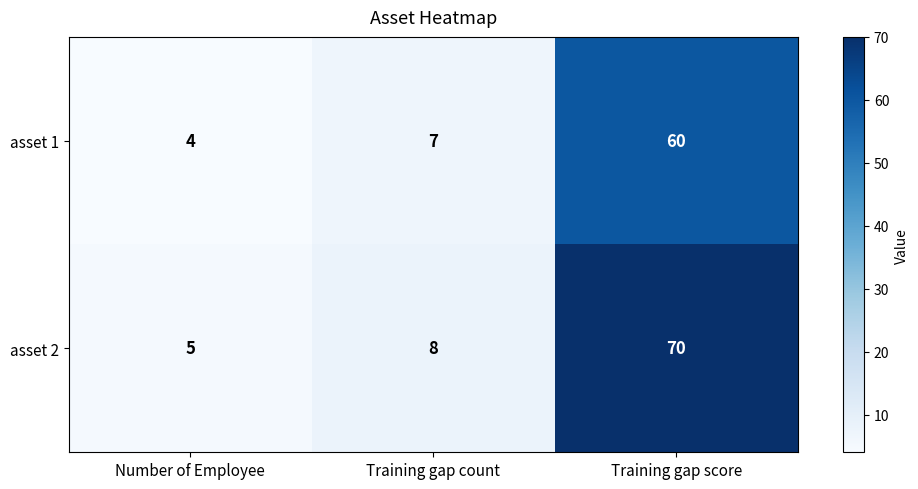

The asset 2 series shows 8 at Training gap count. True or false?

True